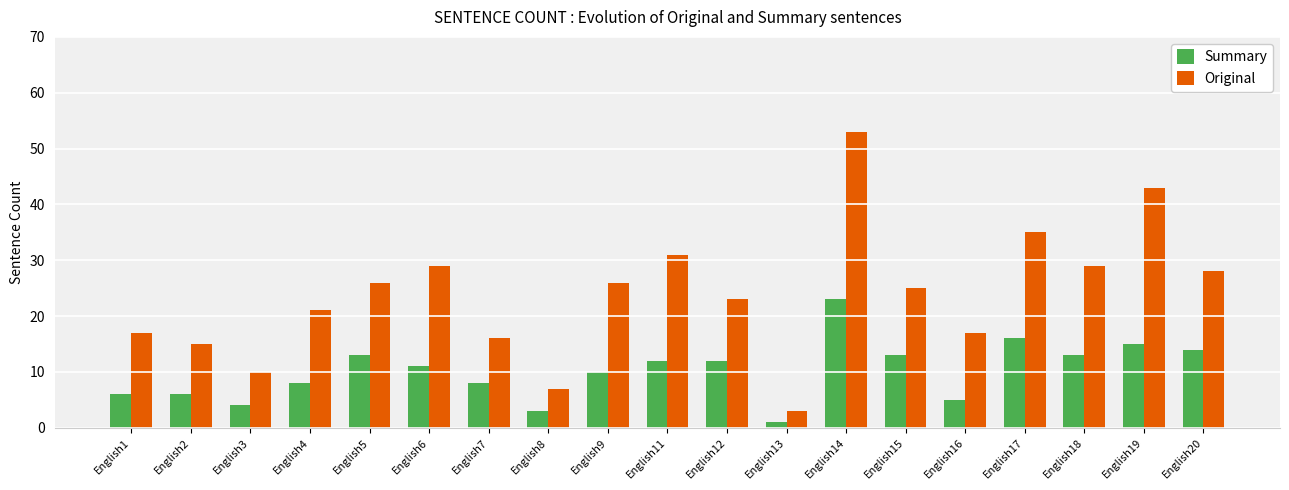

Which label corresponds to the smallest value in the chart?

English13